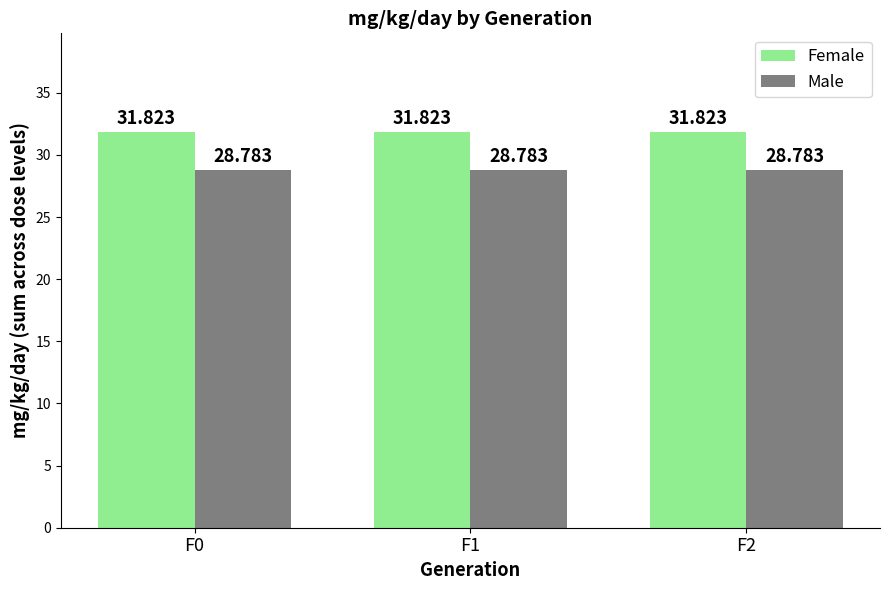

Reading left to right, transcribe all the data shown in this chart.

Female: 31.8	31.8	31.8
Male: 28.8	28.8	28.8